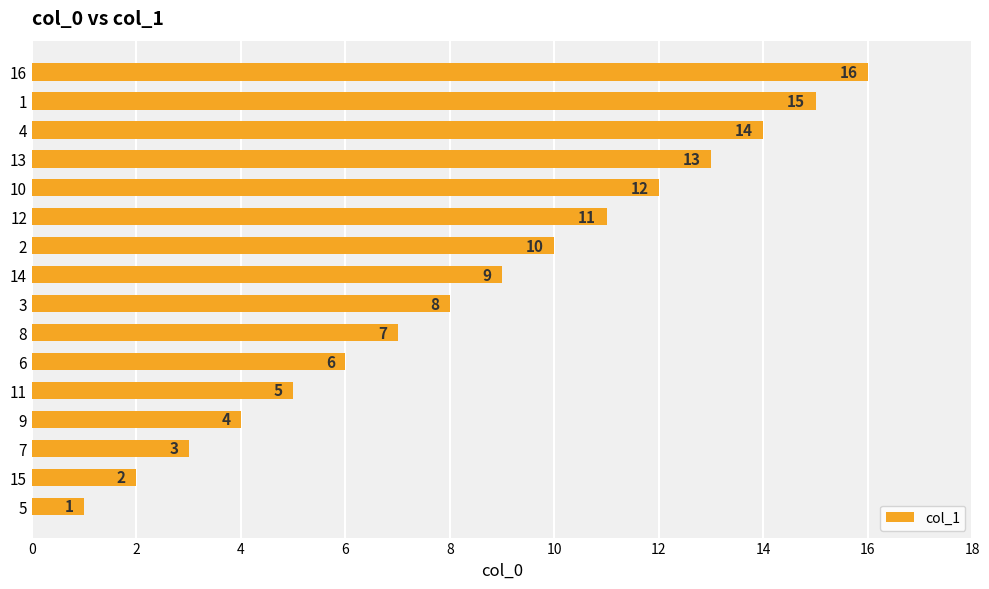

The value at 4 is 1. True or false?

False